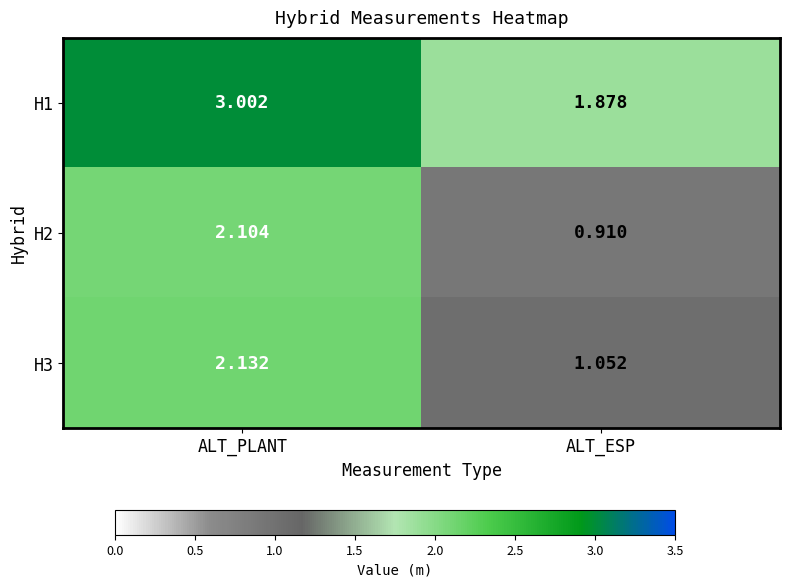

At which label does H1 first exceed 3?

ALT_PLANT